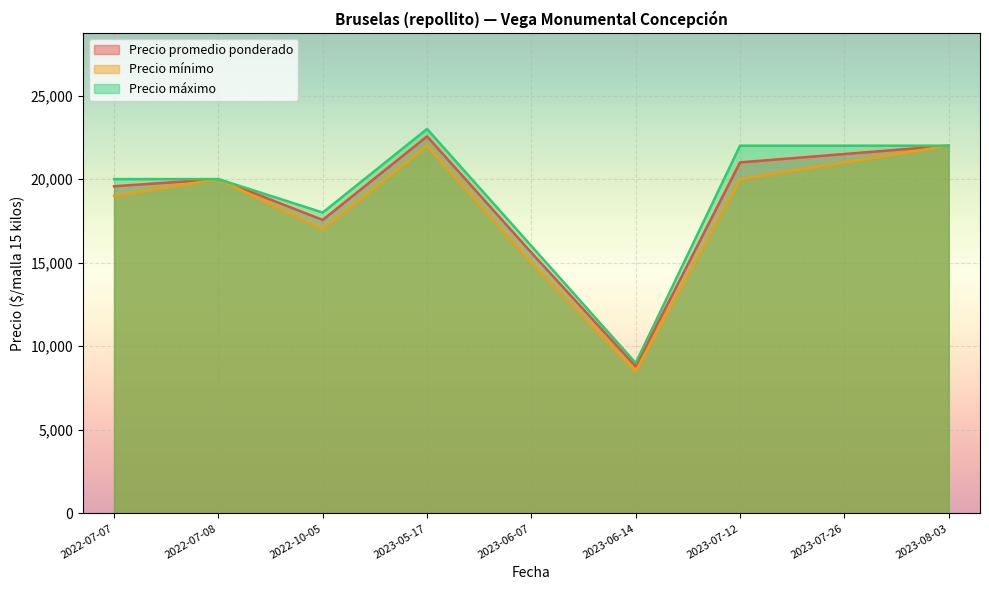

What is the difference between the second highest and minimum values in the Precio mínimo series?

13500